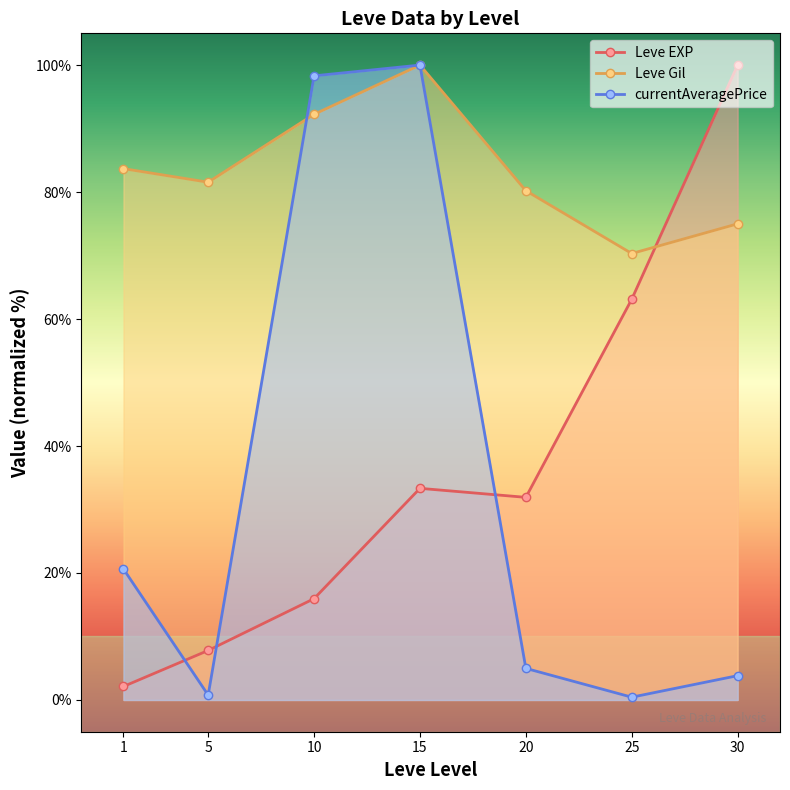

At which category does the chart reach its minimum across all series?

25